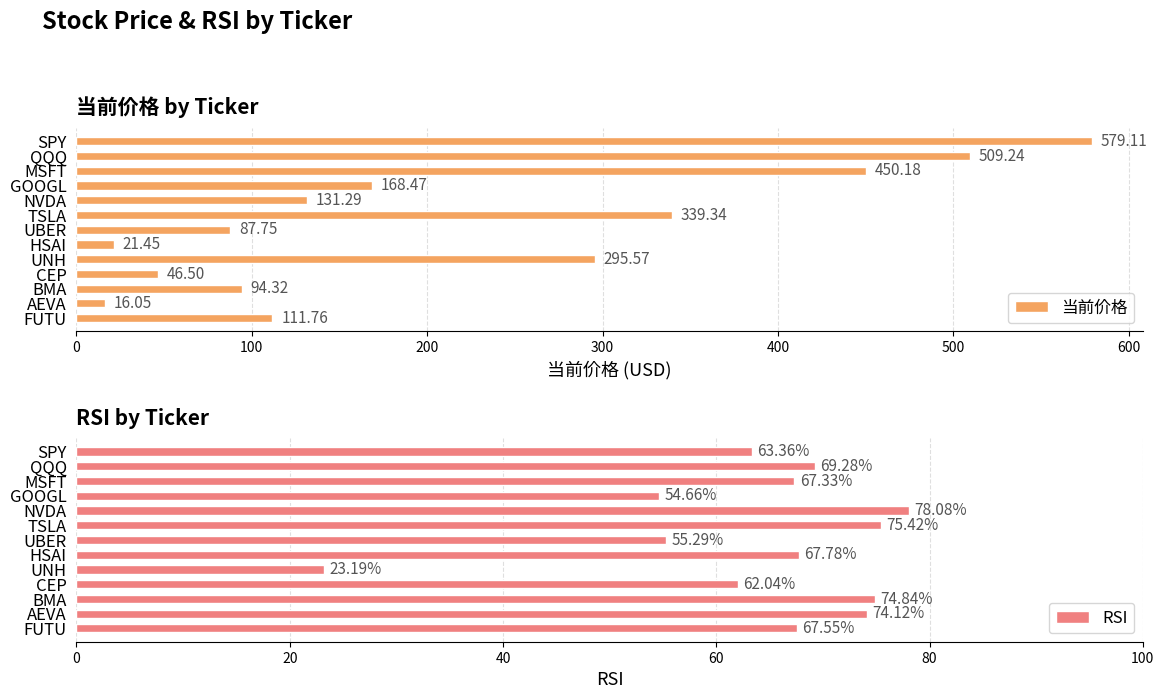

What is the sum of the RSI values at FUTU and UBER?

122.8